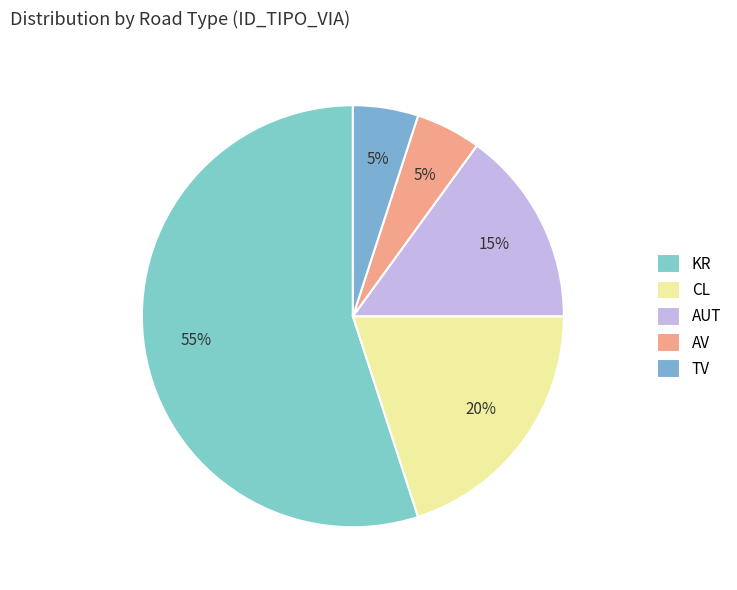

How much of the chart is everything except AUT?

85.0%